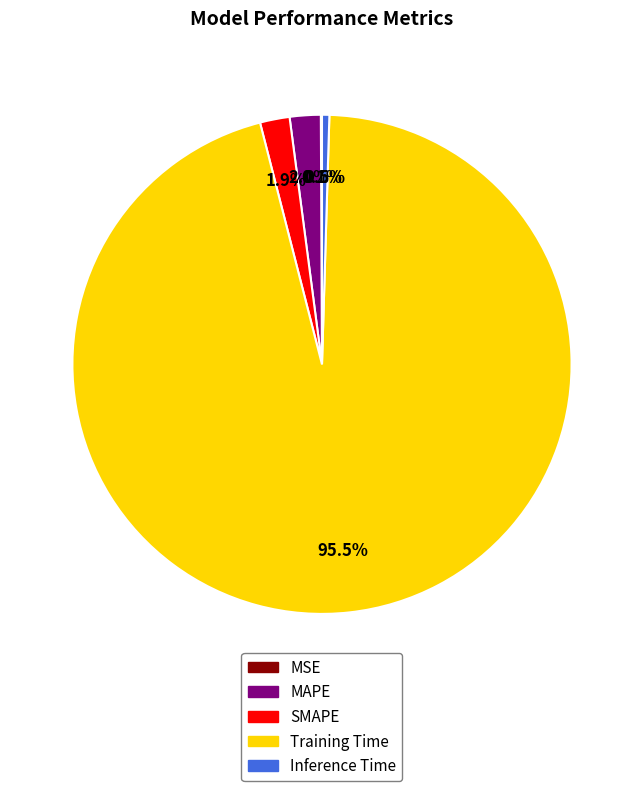

Which slice is the largest?

Training Time